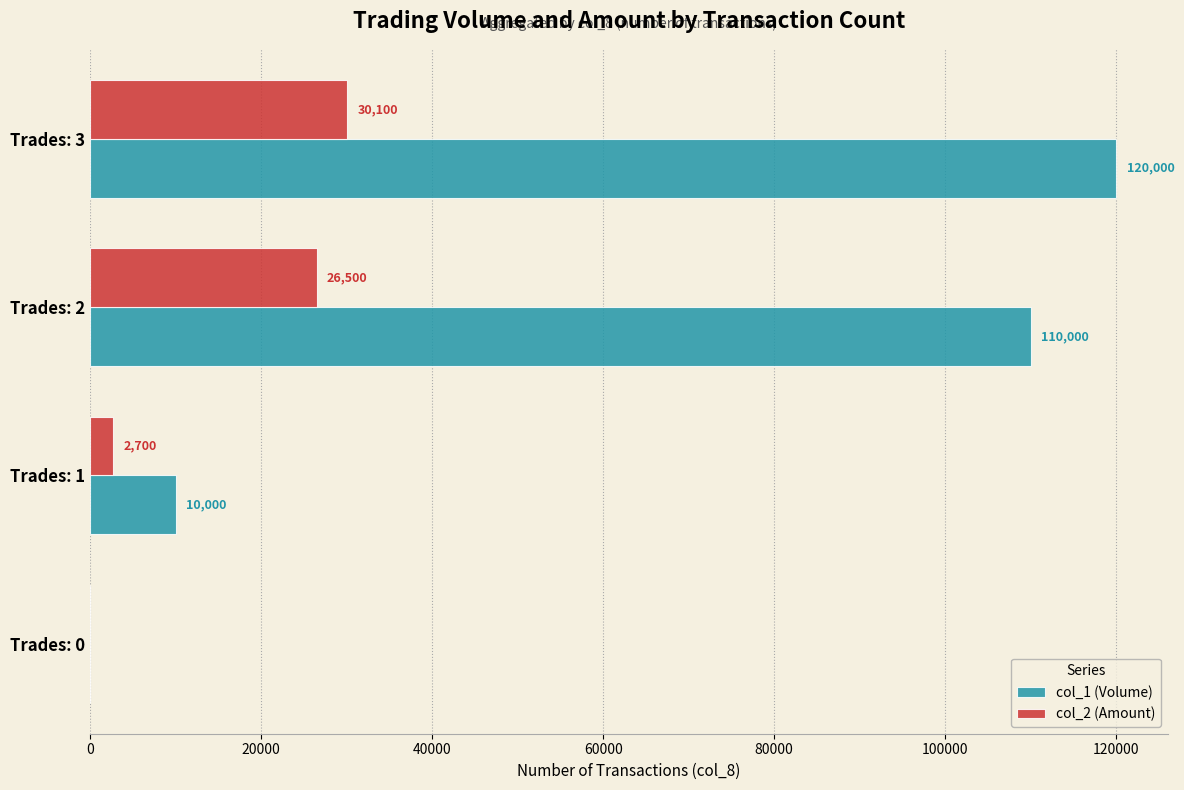

Between Trades: 2 and Trades: 3, which series saw the biggest shift?

col_1 (Volume)